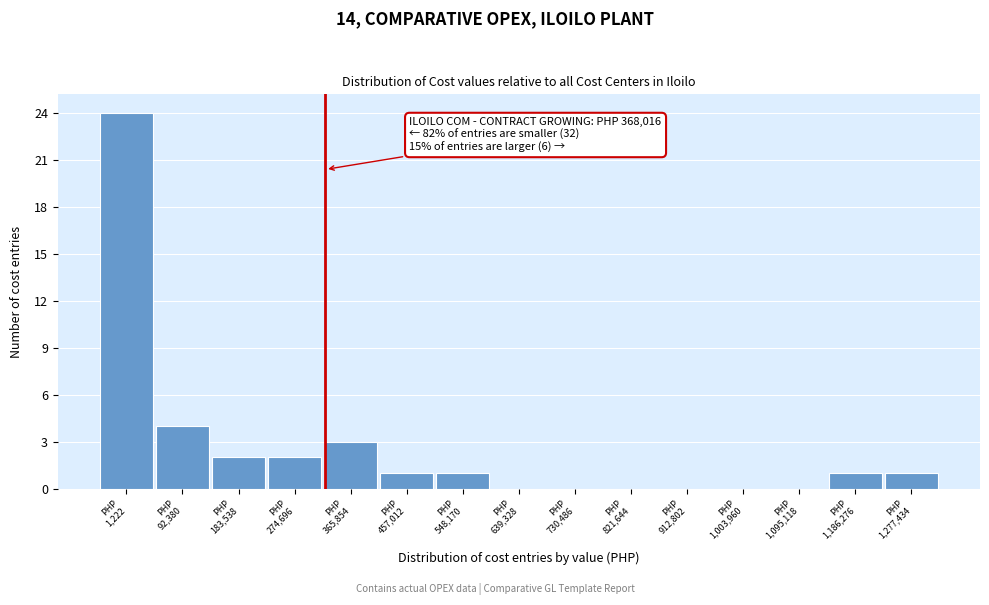

What is the sum of all values?

39